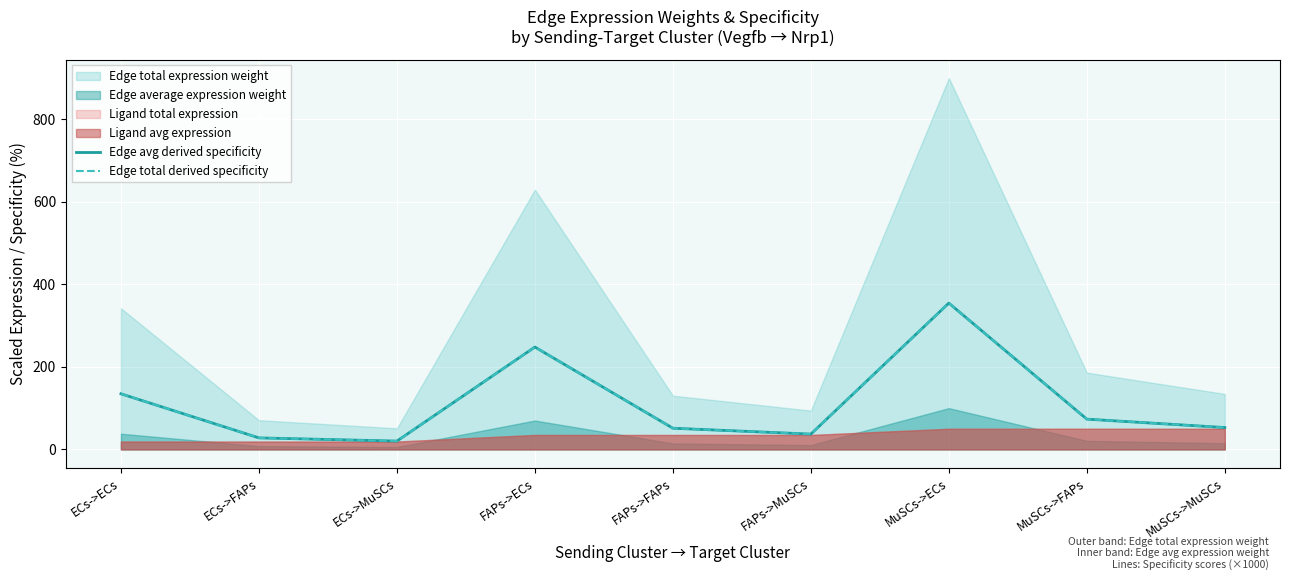

What is the sum of all Edge avg derived specificity values?

1000.0